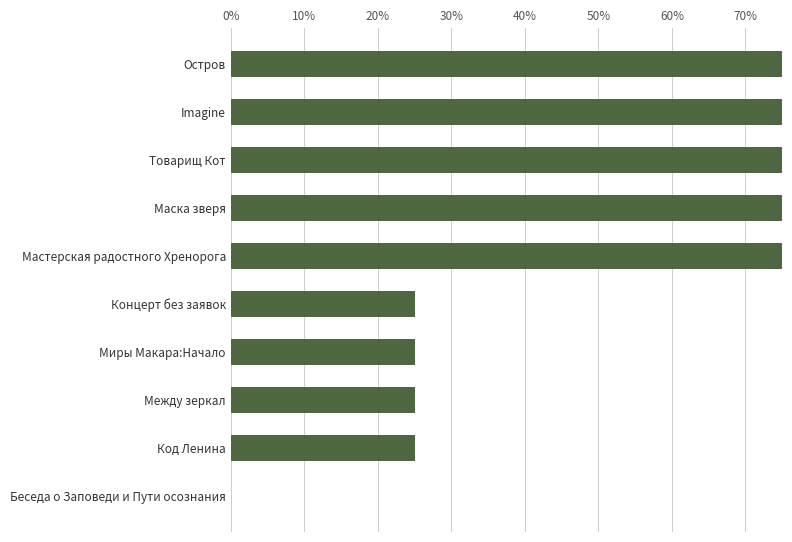

The value at Маска зверя is 1.3. True or false?

False